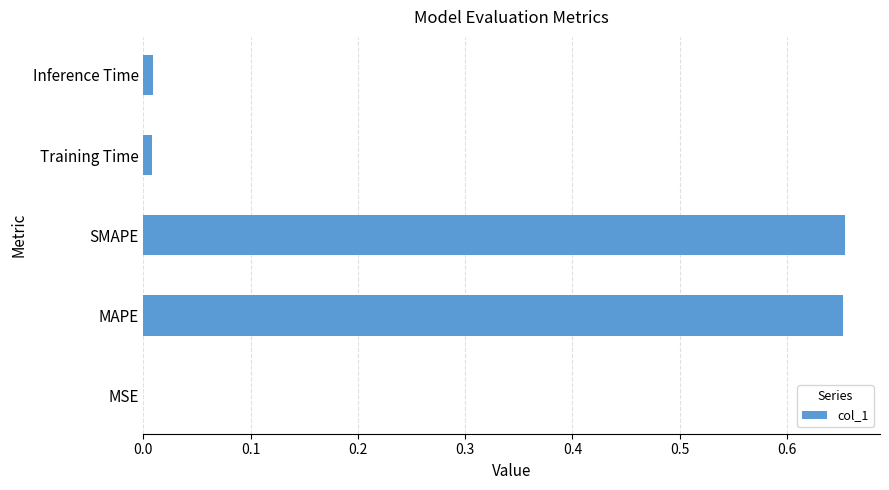

Which has a higher value, SMAPE or Inference Time?

SMAPE